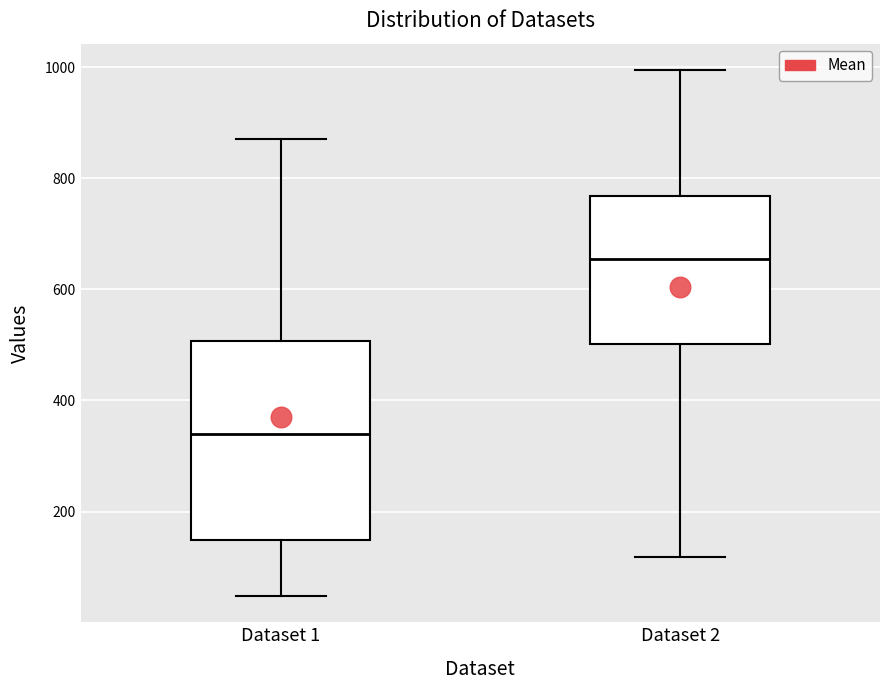

Which box is the tallest, from its lower edge to its upper edge?

Dataset 1